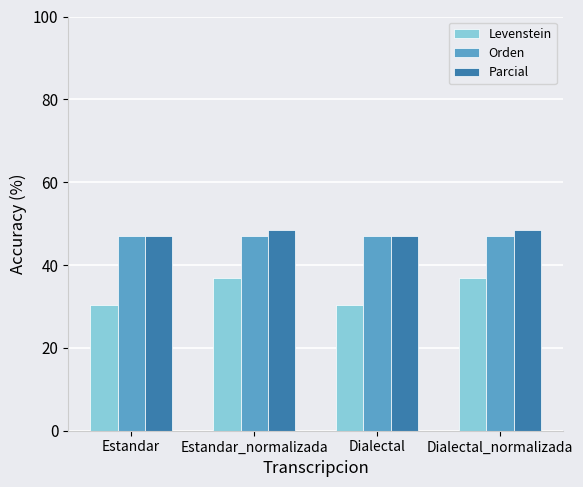

Reading left to right, transcribe all the data shown in this chart.

Levenstein: Estandar=30.4	Estandar_normalizada=36.8	Dialectal=30.4	Dialectal_normalizada=36.8
Orden: Estandar=47.1	Estandar_normalizada=47.1	Dialectal=47.1	Dialectal_normalizada=47.1
Parcial: Estandar=47.1	Estandar_normalizada=48.5	Dialectal=47.1	Dialectal_normalizada=48.5